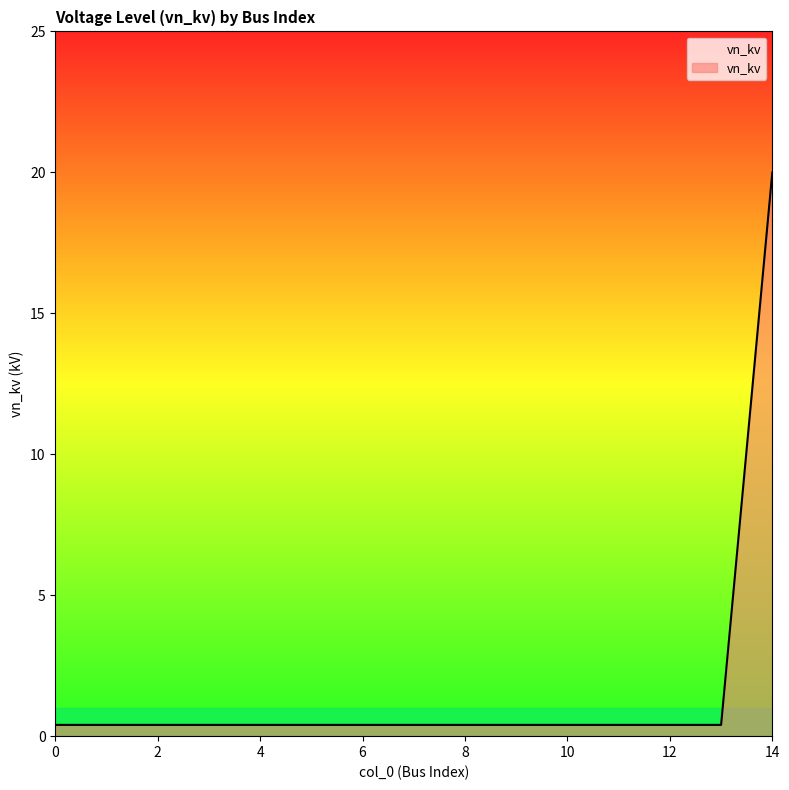

How many lines are shown in the chart?

1